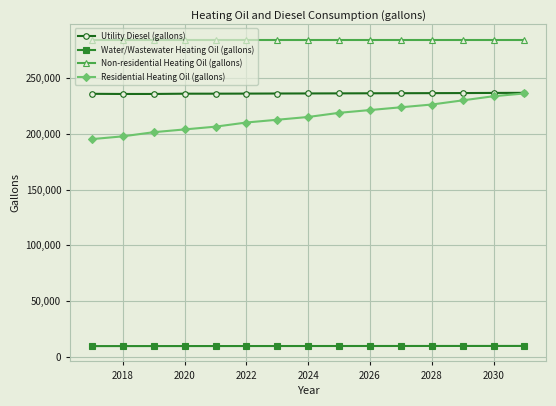

True or false: Non-residential Heating Oil (gallons) and Water/Wastewater Heating Oil (gallons) intersect in this chart.

False